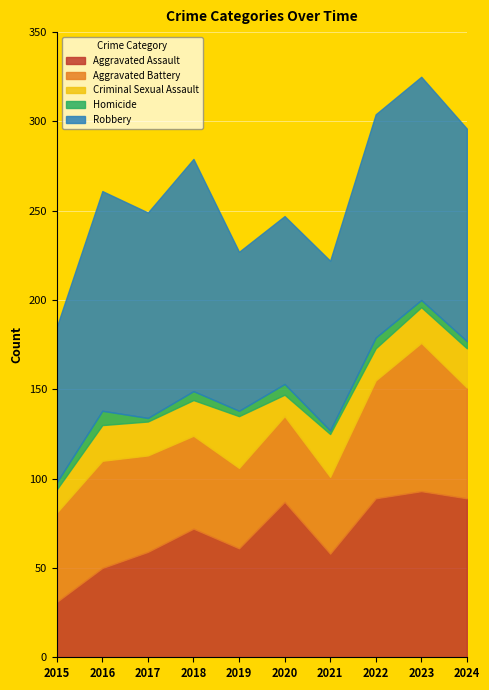

Is the value of Aggravated Battery at 2017 greater than the value of Criminal Sexual Assault at 2017?

Yes